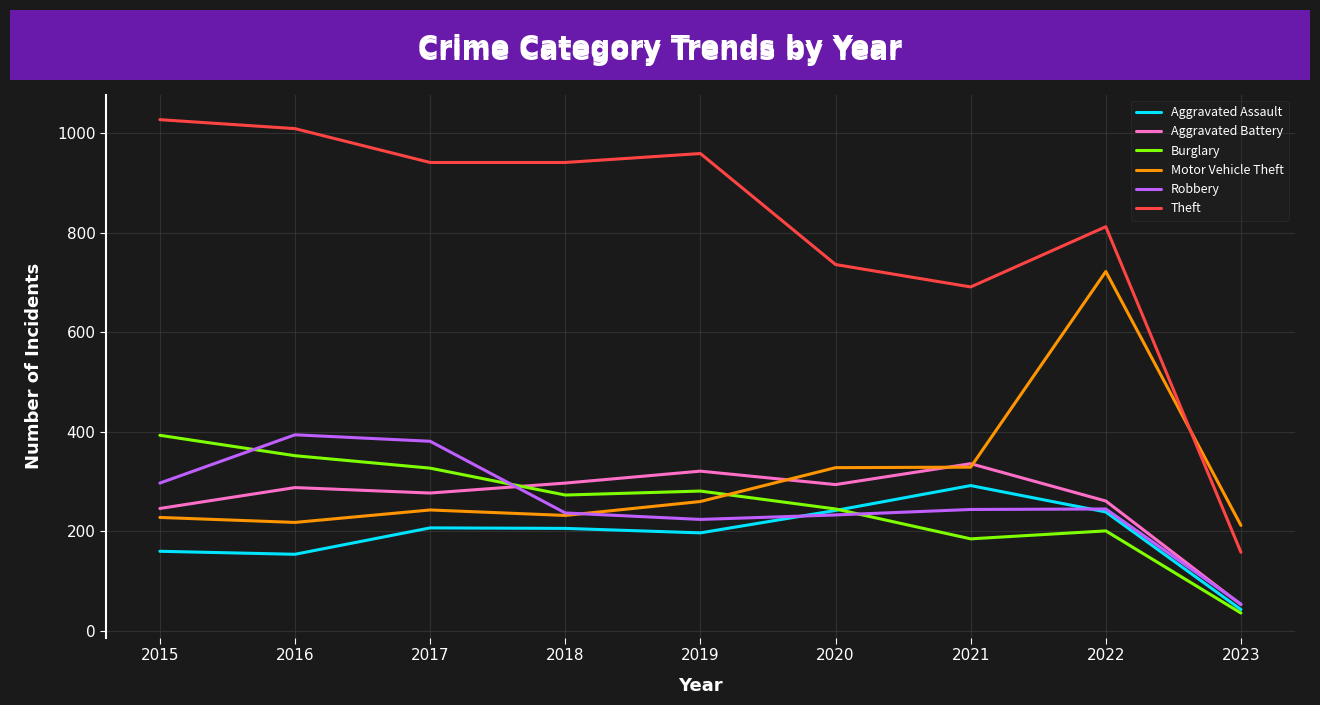

The value of Aggravated Assault at 2018 is 346. True or false?

False